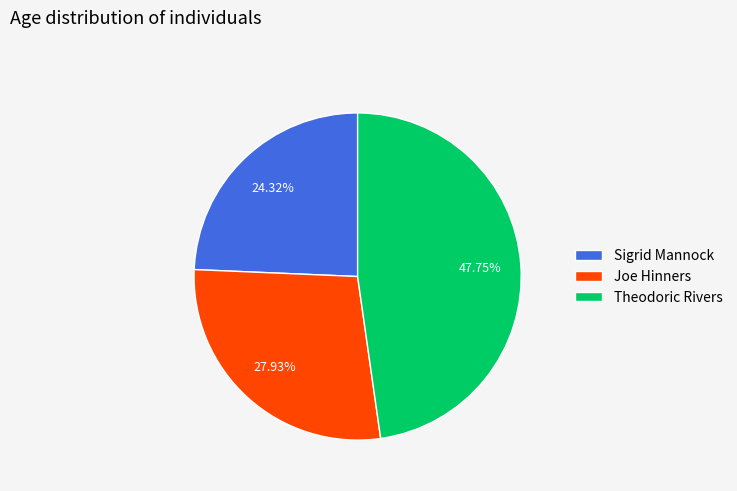

What percentage is the Sigrid Mannock slice, to the nearest percent?

24%